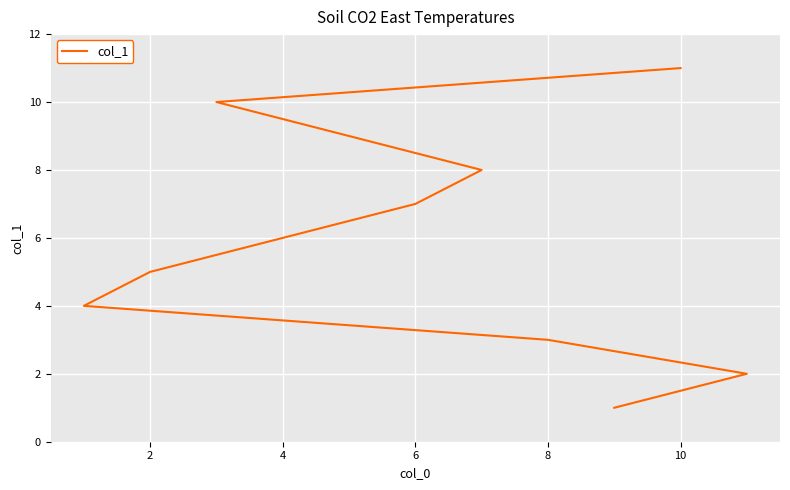

Which has a higher value, 2 or 4?

4